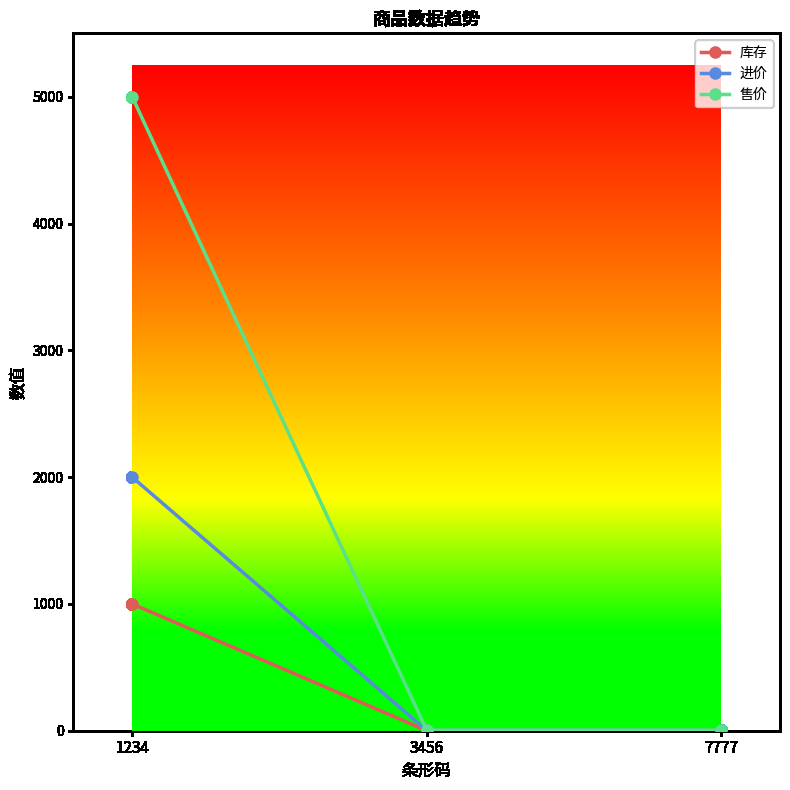

Reading left to right, transcribe all the data shown in this chart.

库存: 1000	1	1
进价: 2000	2	2
售价: 5000	5	5